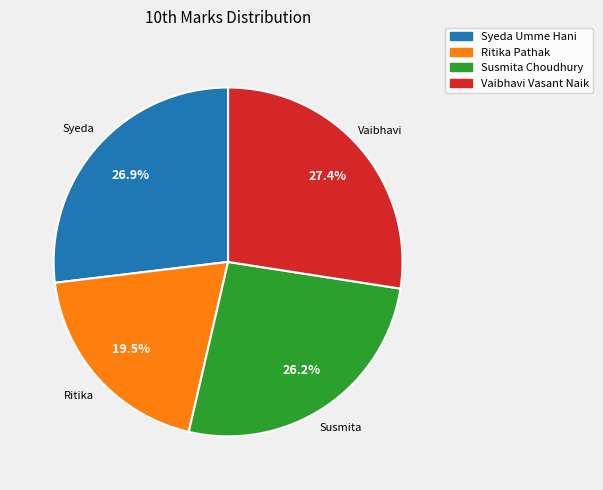

To the nearest percent, what portion does Vaibhavi Vasant Naik represent?

27%